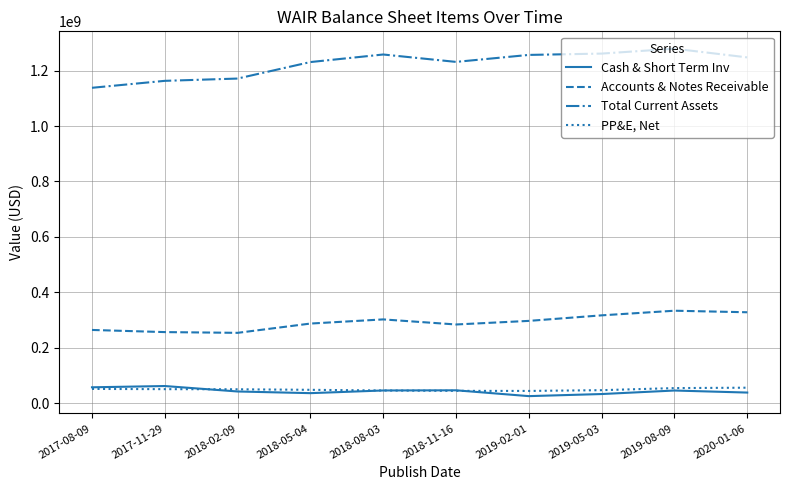

List the series in order of their peak value, lowest first.

PP&E, Net, Cash & Short Term Inv, Accounts & Notes Receivable, Total Current Assets